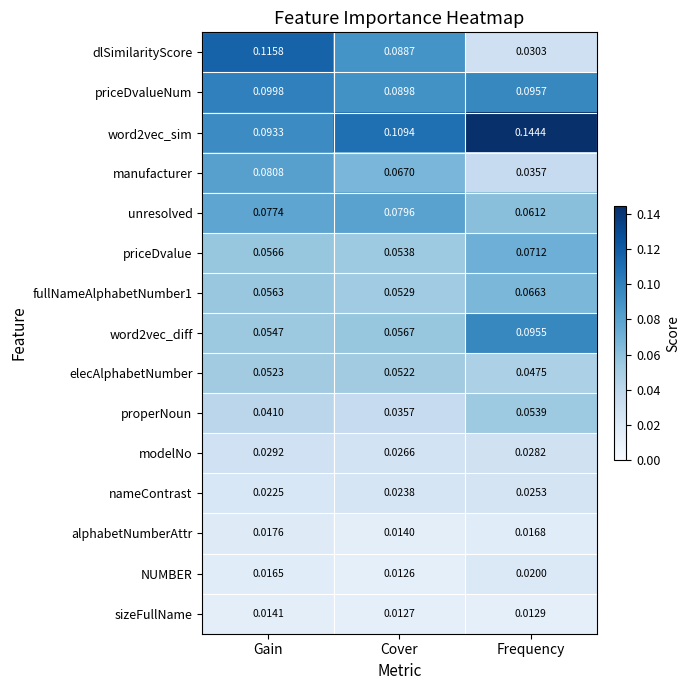

At which category is the sum across all series the highest?

Gain